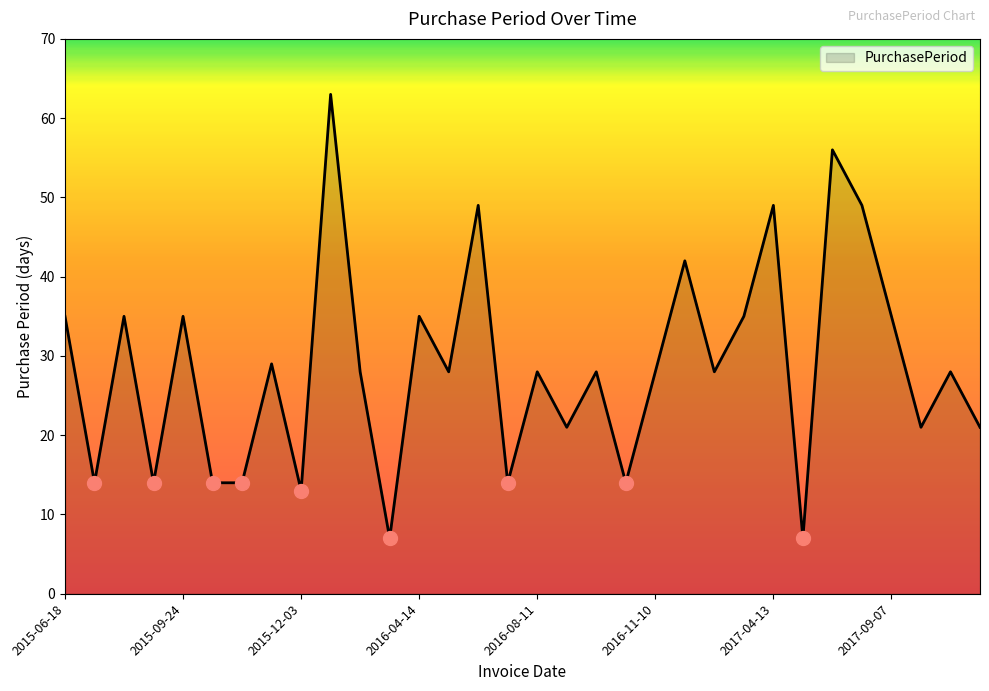

What is the difference between the maximum and minimum values?

56